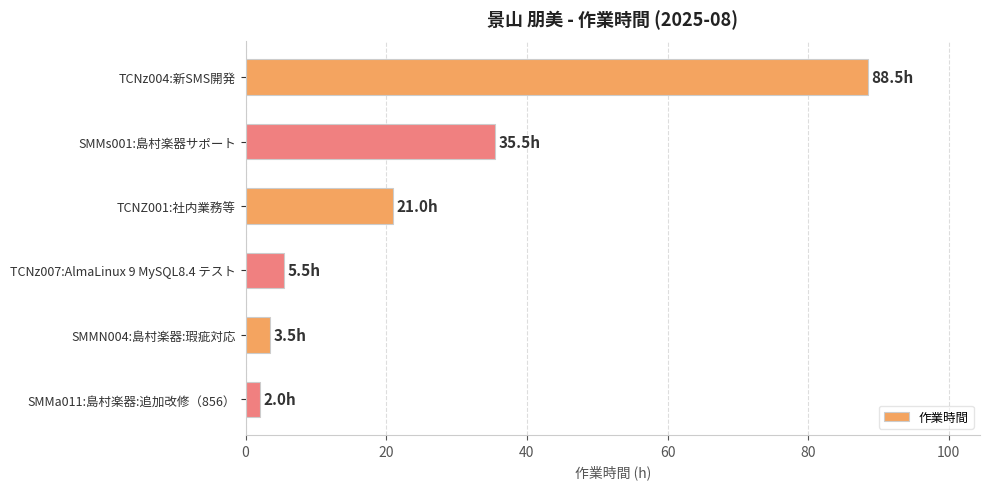

Does the chart contain stacked bars?

No